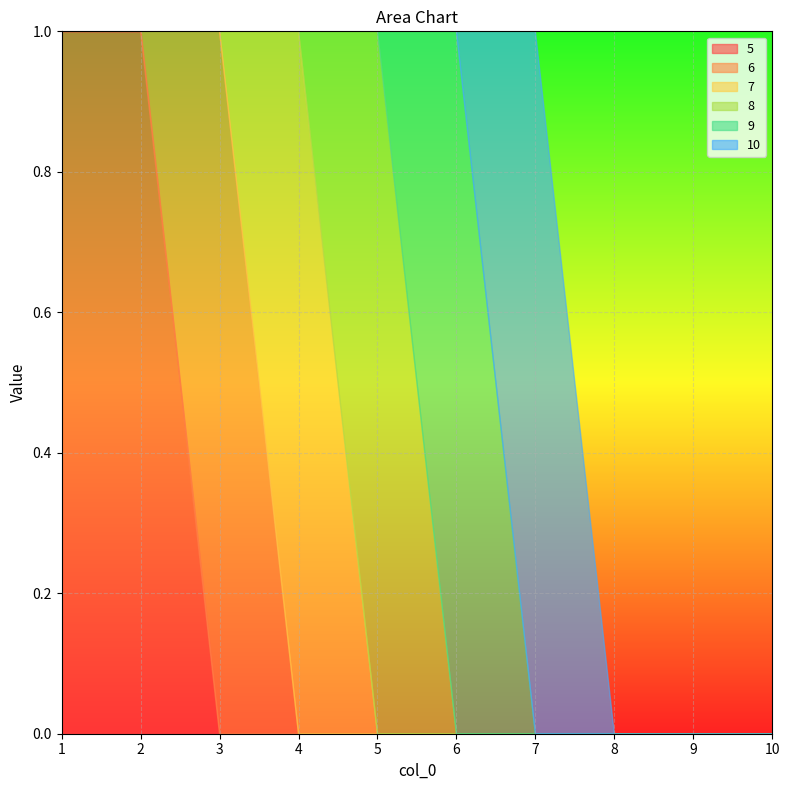

Rank the series by their maximum value, from lowest to highest.

5, 6, 7, 8, 9, 10